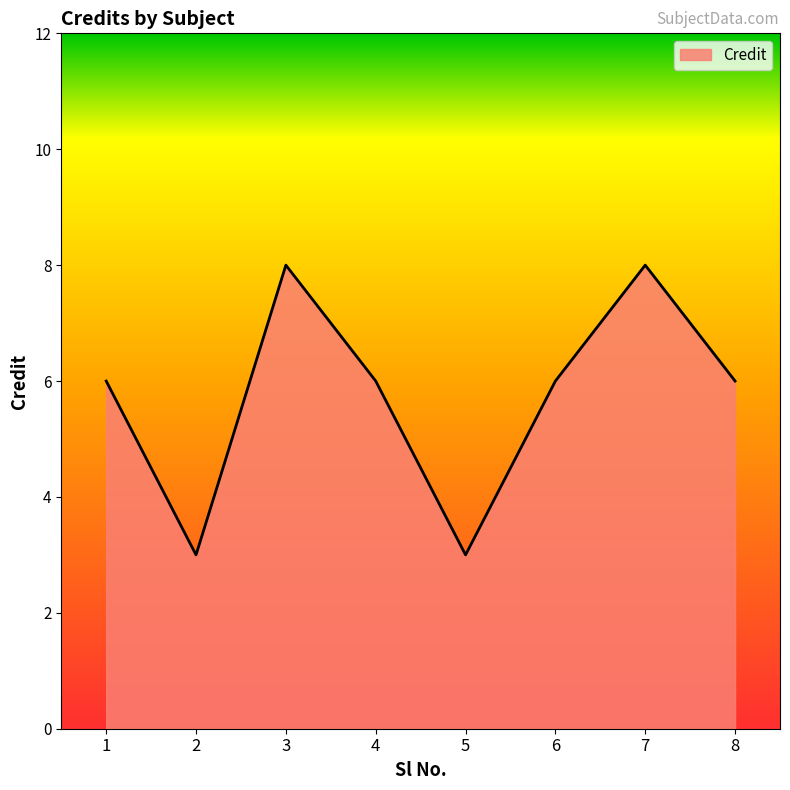

Count the number of categories in the chart.

8